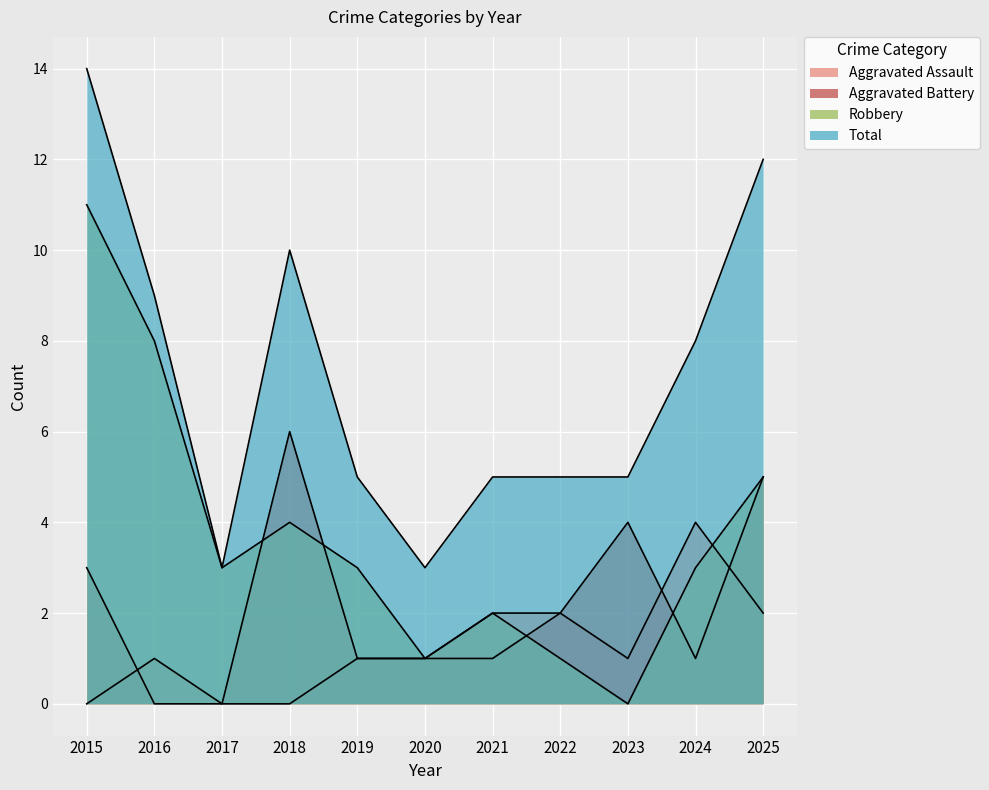

Reading left to right, extract all data points from this chart.

Aggravated Assault: 0	1	0	0	1	1	2	2	1	4	2
Aggravated Battery: 3	0	0	6	1	1	1	2	4	1	5
Robbery: 11	8	3	4	3	1	2	1	0	3	5
Total: 14	9	3	10	5	3	5	5	5	8	12